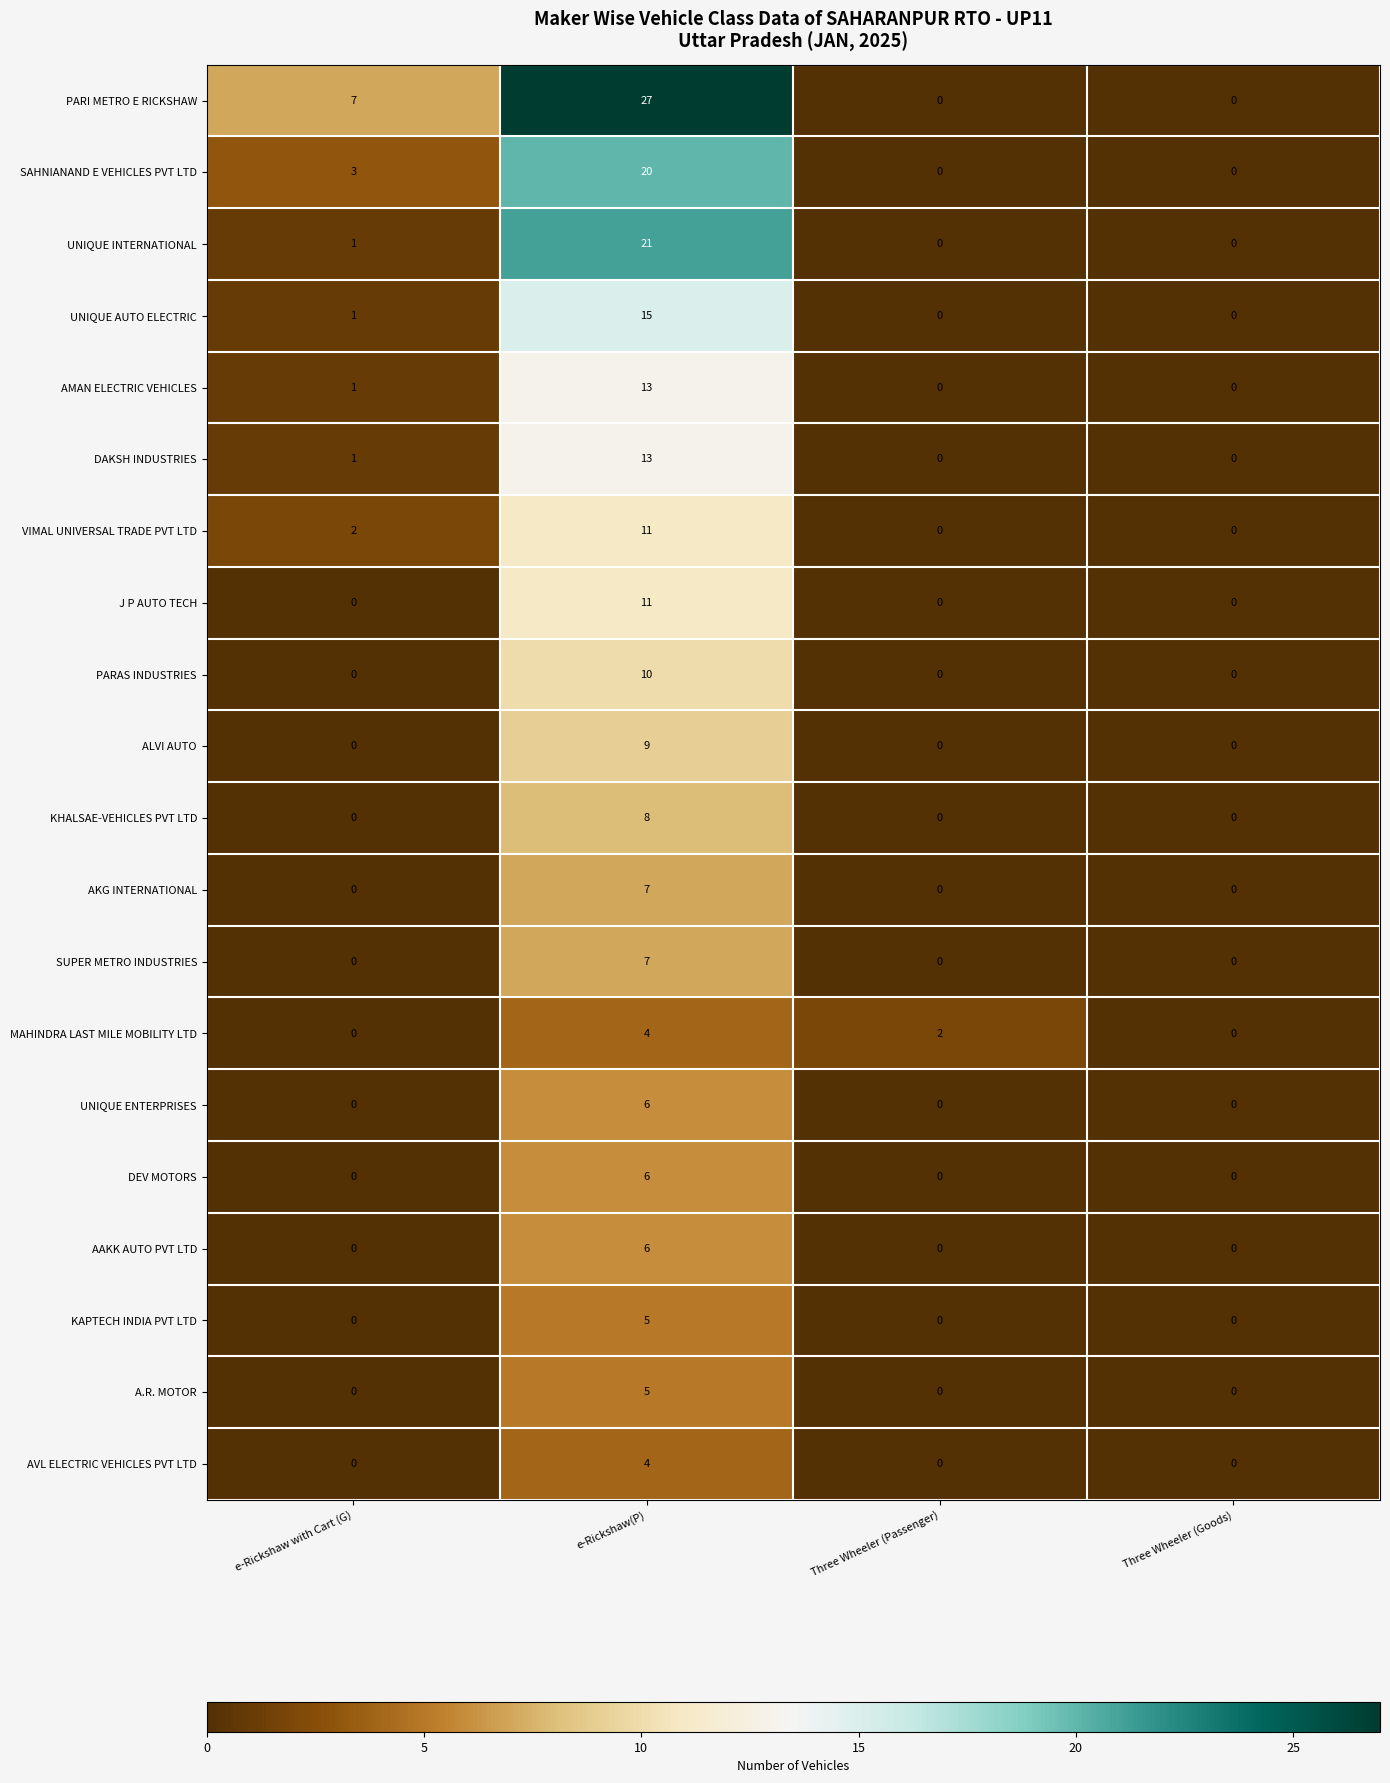

Which series has the largest total across all categories?

PARI METRO E RICKSHAW